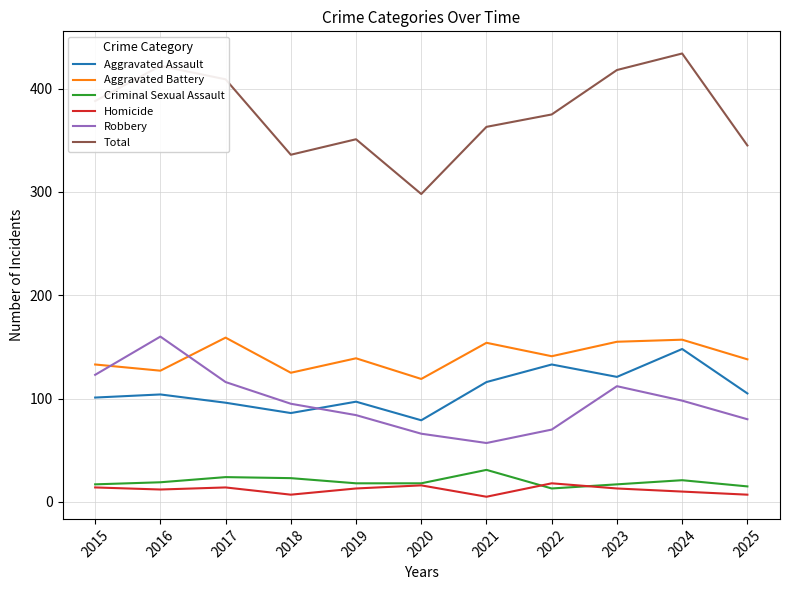

True or false: Total and Aggravated Battery intersect in this chart.

False